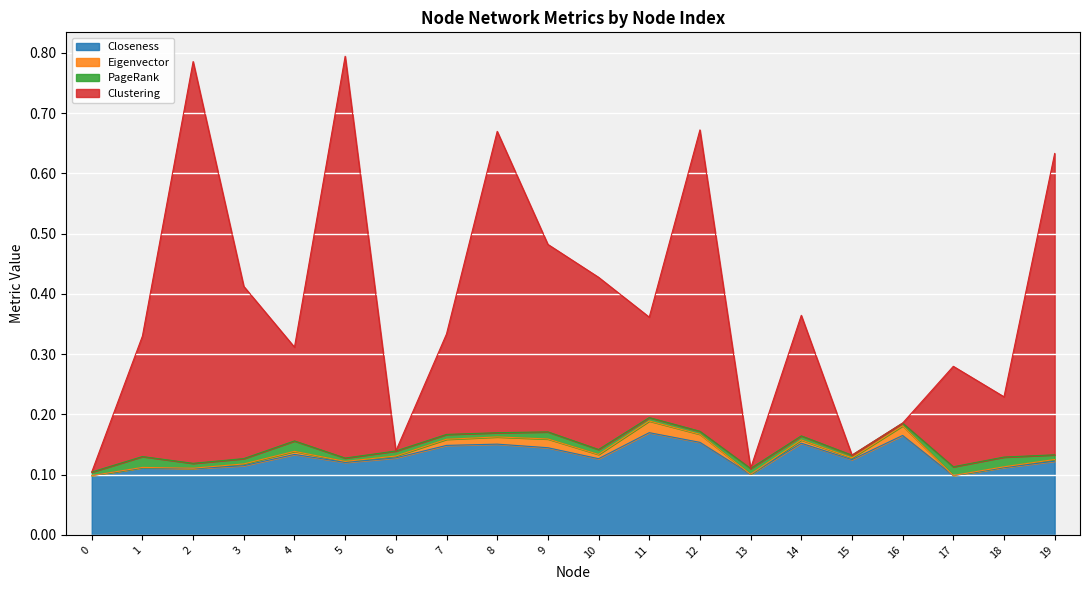

How many interior local valleys does the Closeness series have?

6